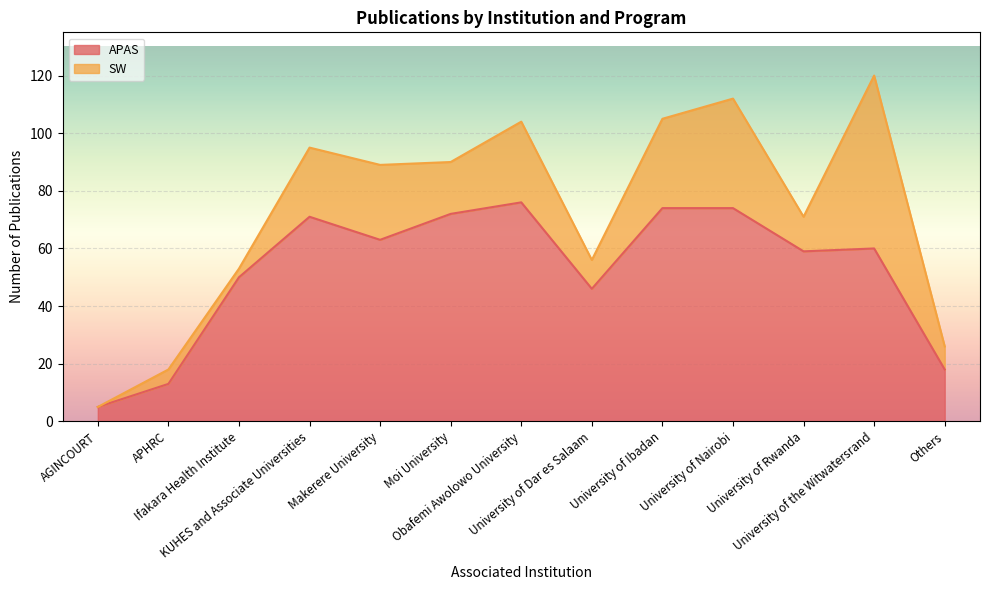

How many values exceed 60?

6